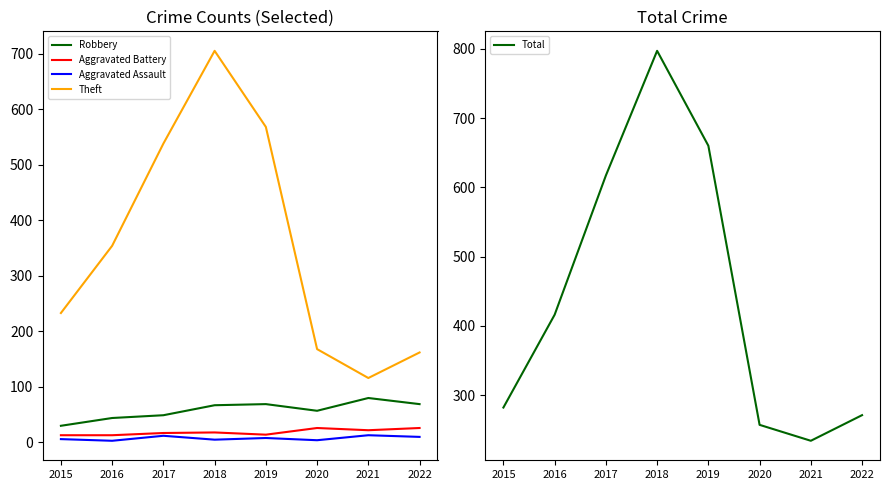

The value of Aggravated Battery at 2017 is 17. True or false?

True